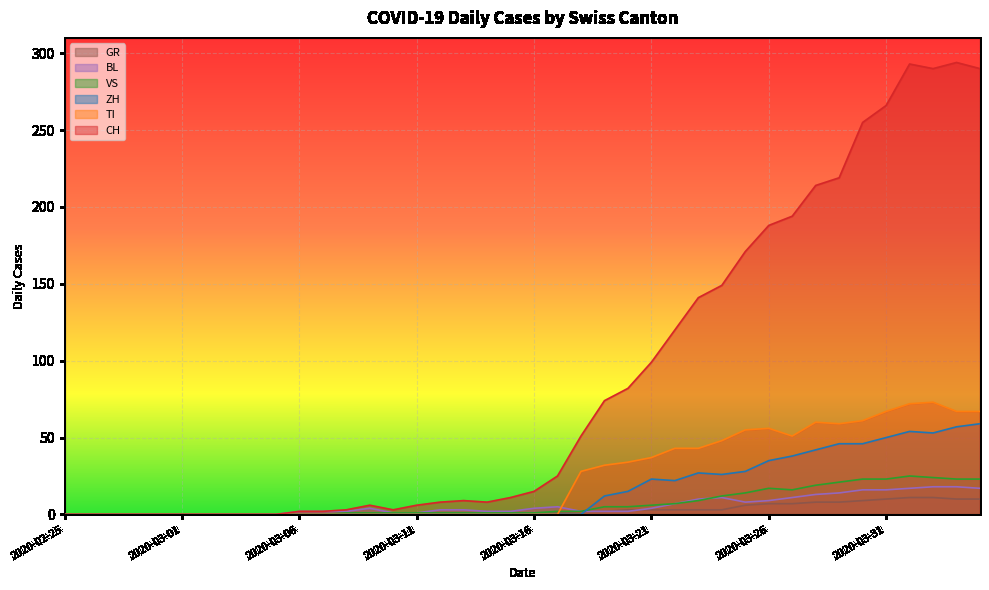

What is the label of the 22nd point from the left?

2020-03-17